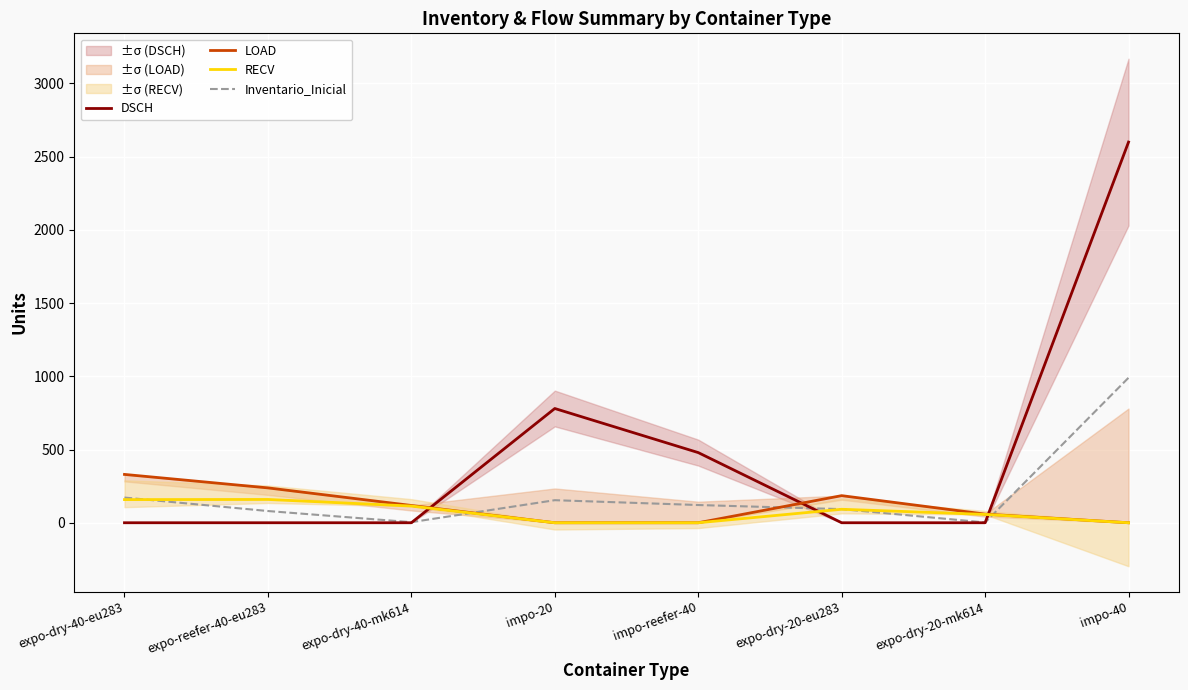

True or false: Inventario_Inicial and LOAD cross at least once.

True